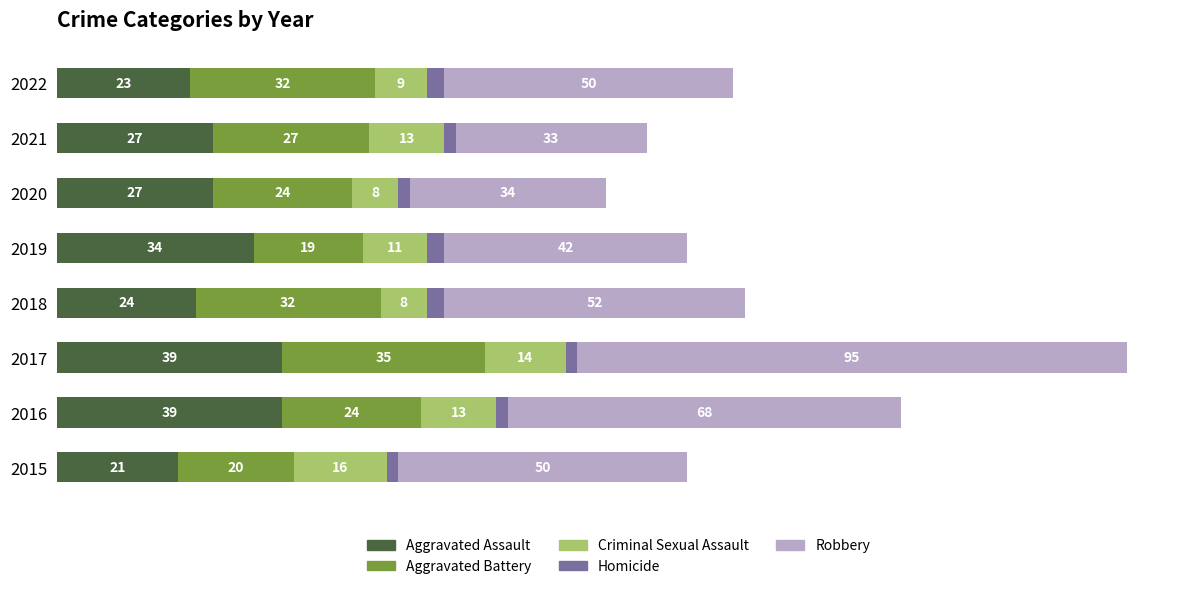

What is the value of the Aggravated Assault bar at the 2nd from the left?

39